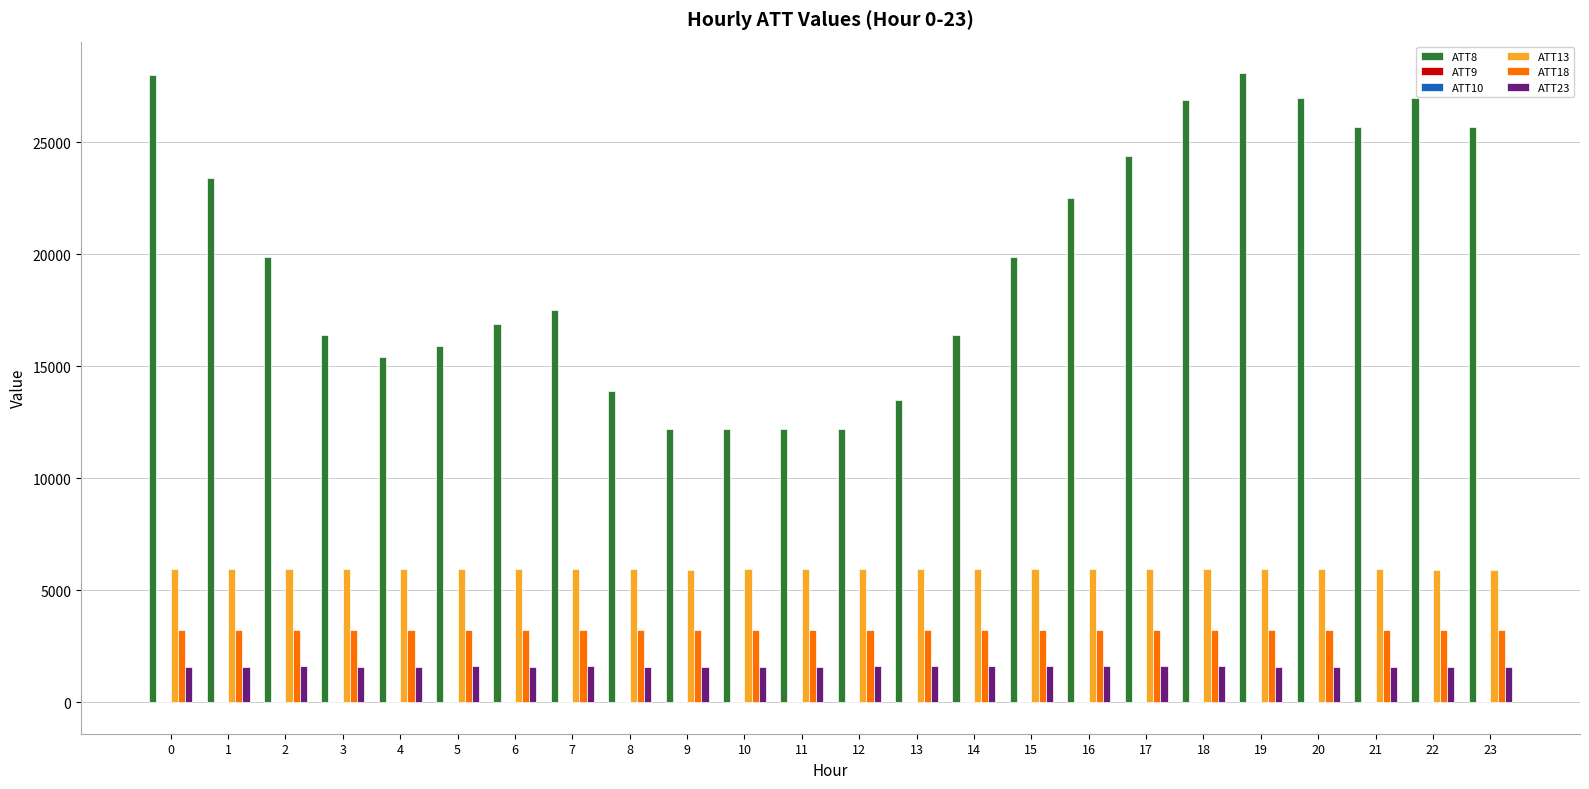

What is the greatest value displayed?

28100.0